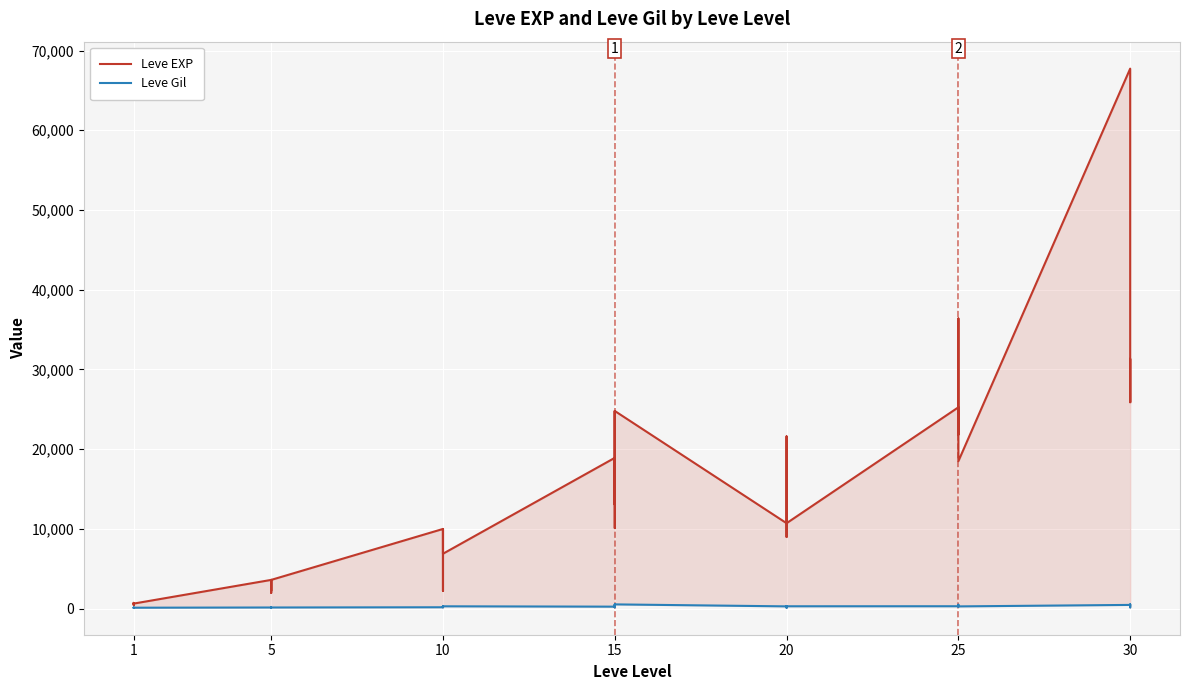

Rank the series by their average value, from lowest to highest.

Leve Gil, Leve EXP